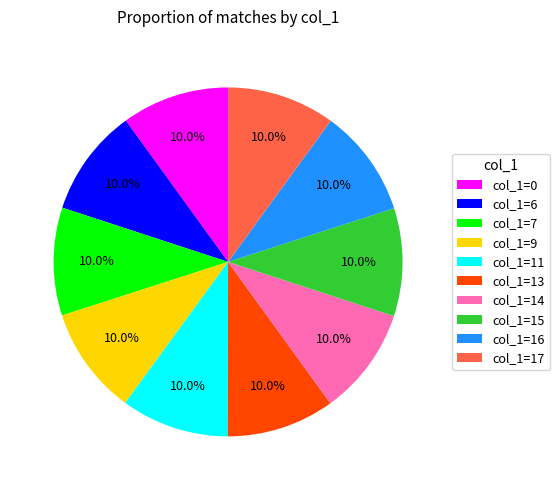

What is the ratio of the value at col_1=16 to the value at col_1=9?

1.0